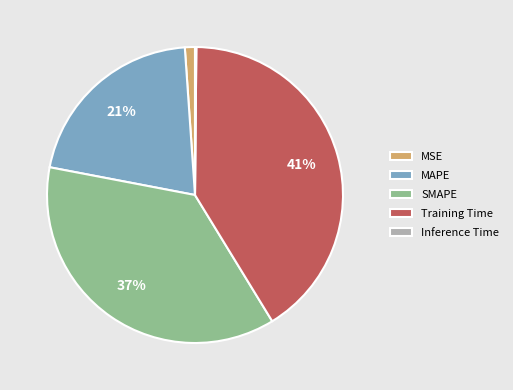

Does any single category account for the majority?

No